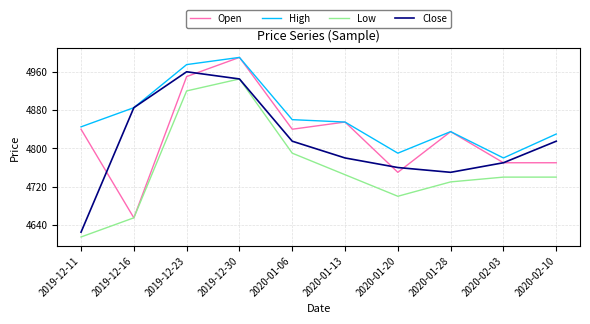

True or false: Low and High intersect in this chart.

False